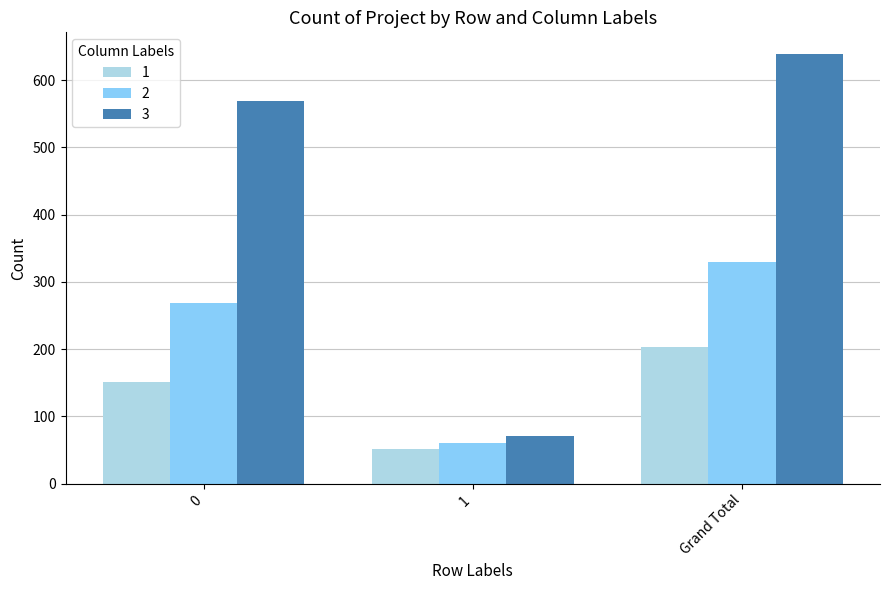

List the series in order of their overall mean, highest first.

3, 2, 1